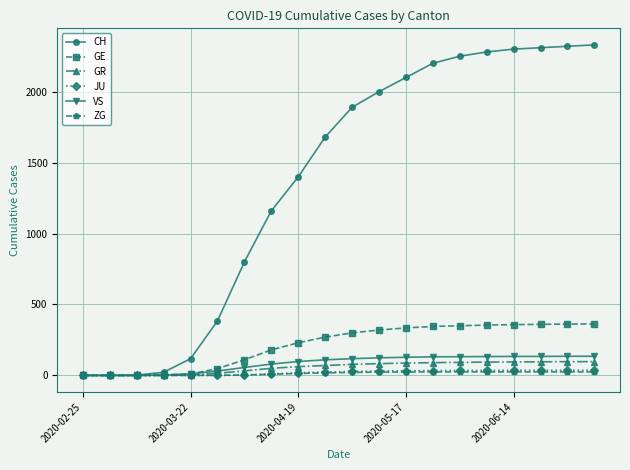

What is the maximum value shown in the chart?

2330